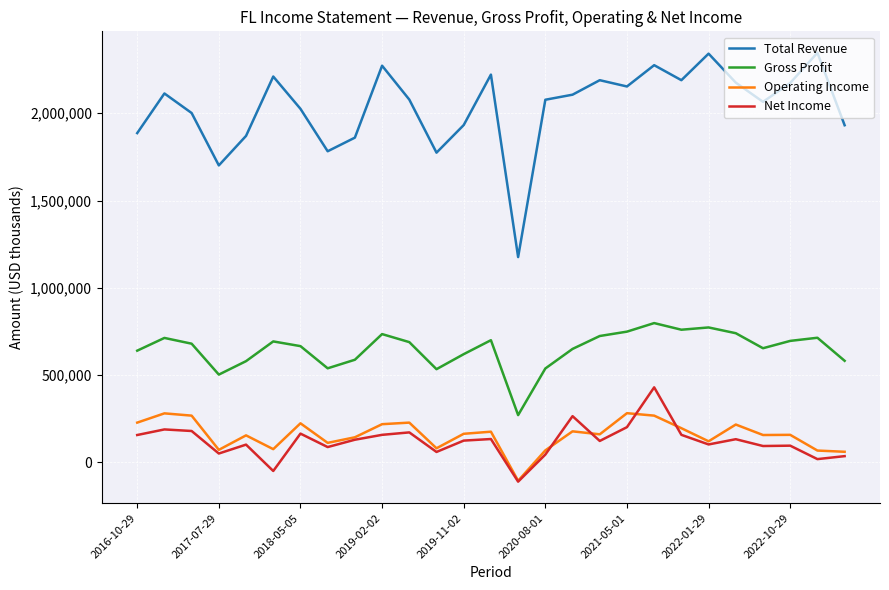

What is the difference between the second highest and minimum values in the Gross Profit series?

502000